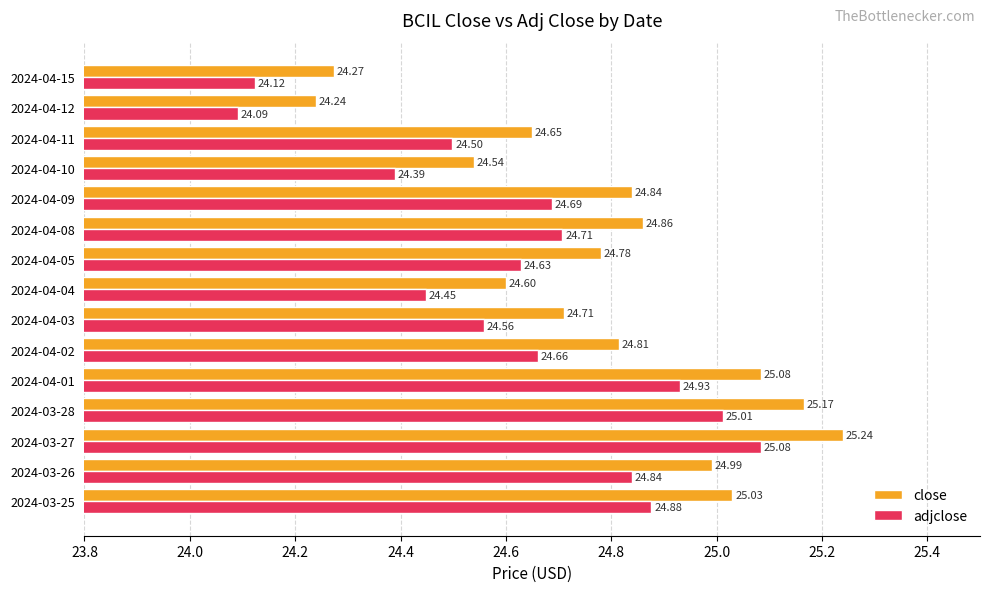

List the labels in order of close value, largest first.

2024-03-27, 2024-03-28, 2024-04-01, 2024-03-25, 2024-03-26, 2024-04-08, 2024-04-09, 2024-04-02, 2024-04-05, 2024-04-03, 2024-04-11, 2024-04-04, 2024-04-10, 2024-04-15, 2024-04-12